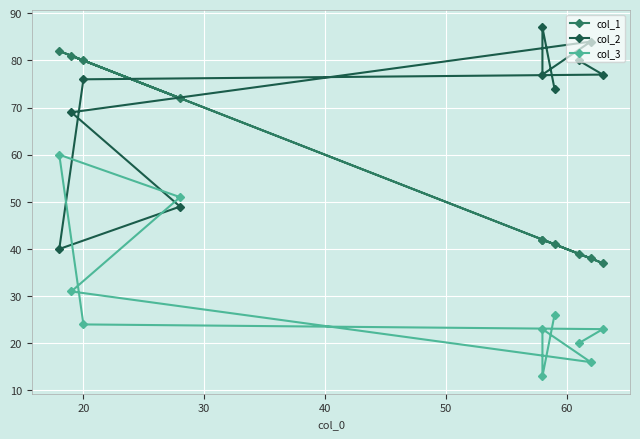

How many interior local peaks does the col_3 series have?

2